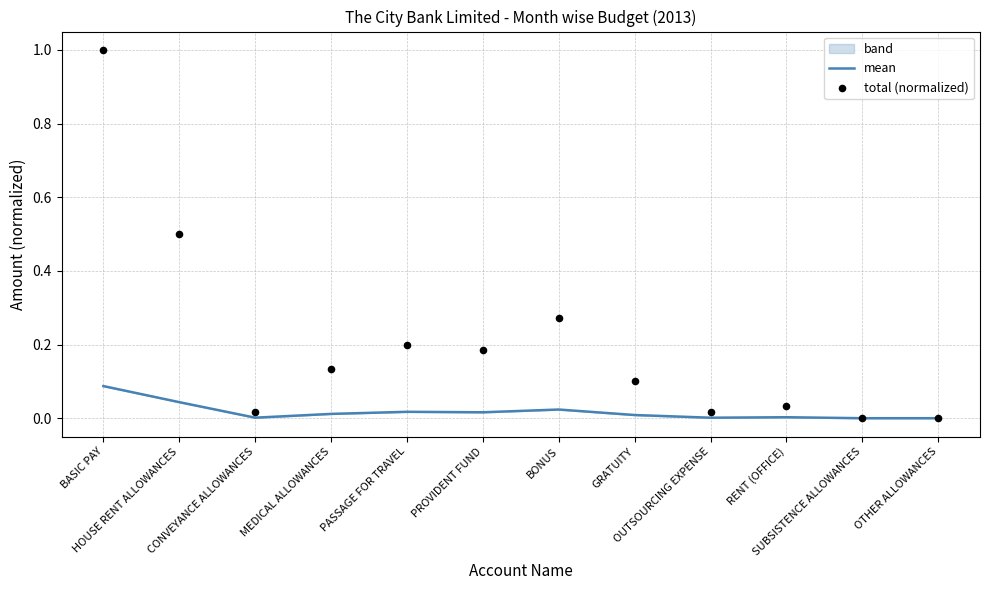

At which category is the sum across all series the highest?

BASIC PAY